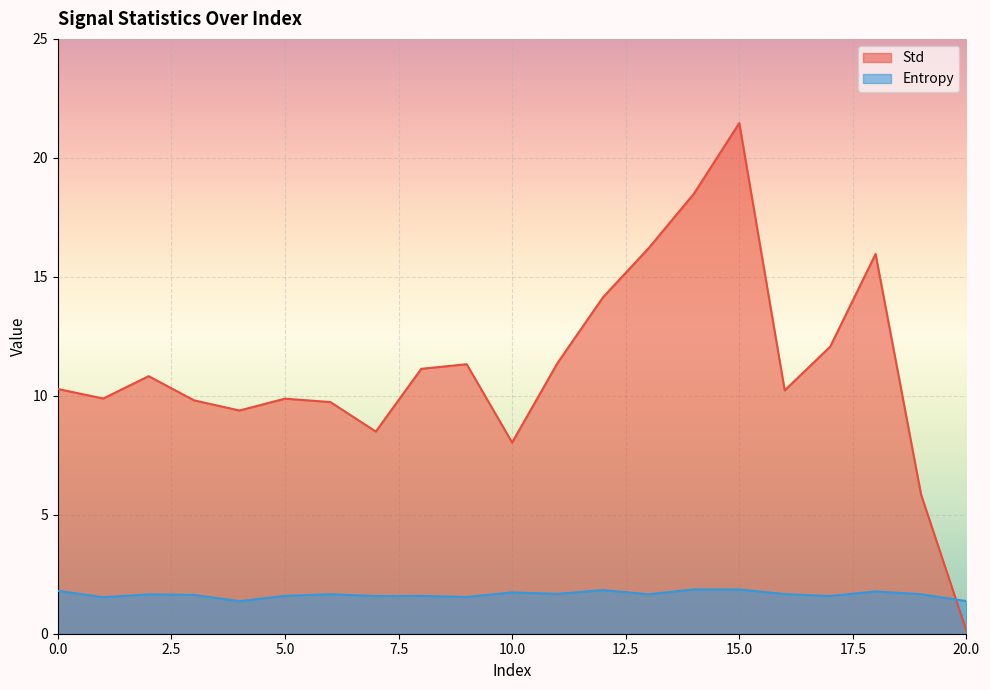

What are all the series names shown in the legend?

Std, Entropy